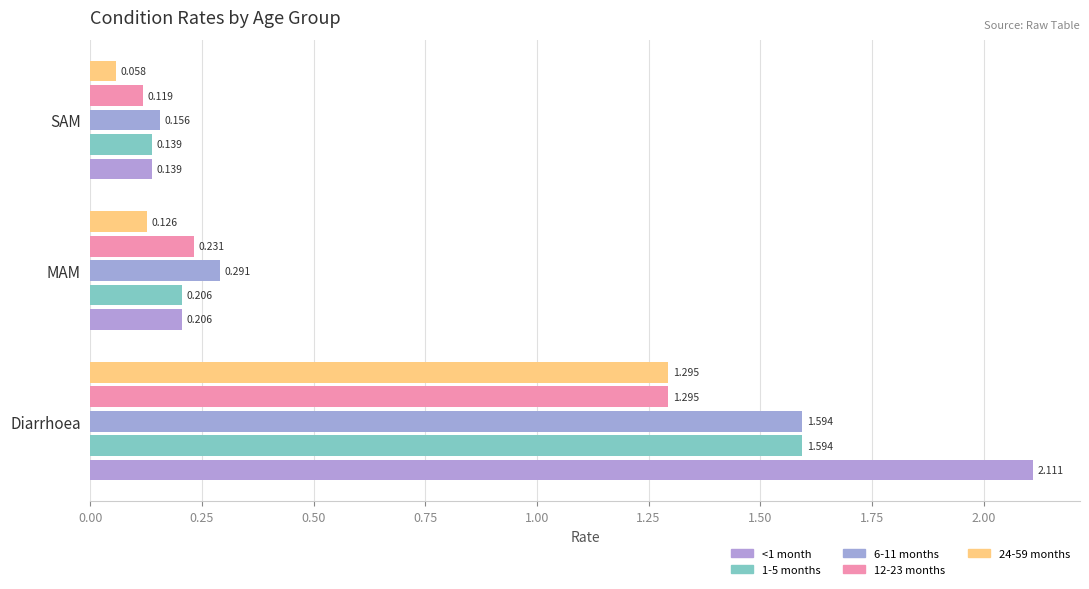

What is the difference between the maximum and second lowest values in the 24-59 months series?

1.2